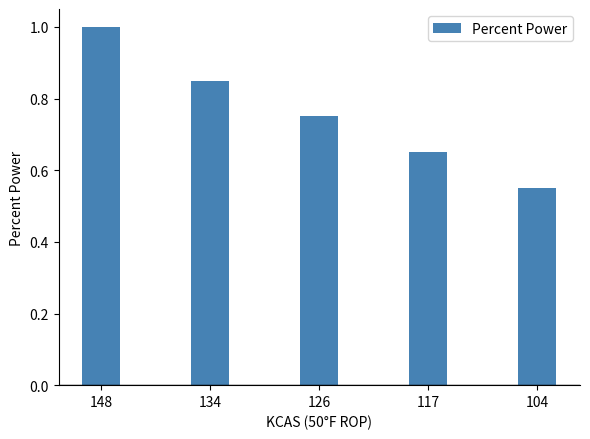

What is the difference between the values at 126 and 134?

0.1